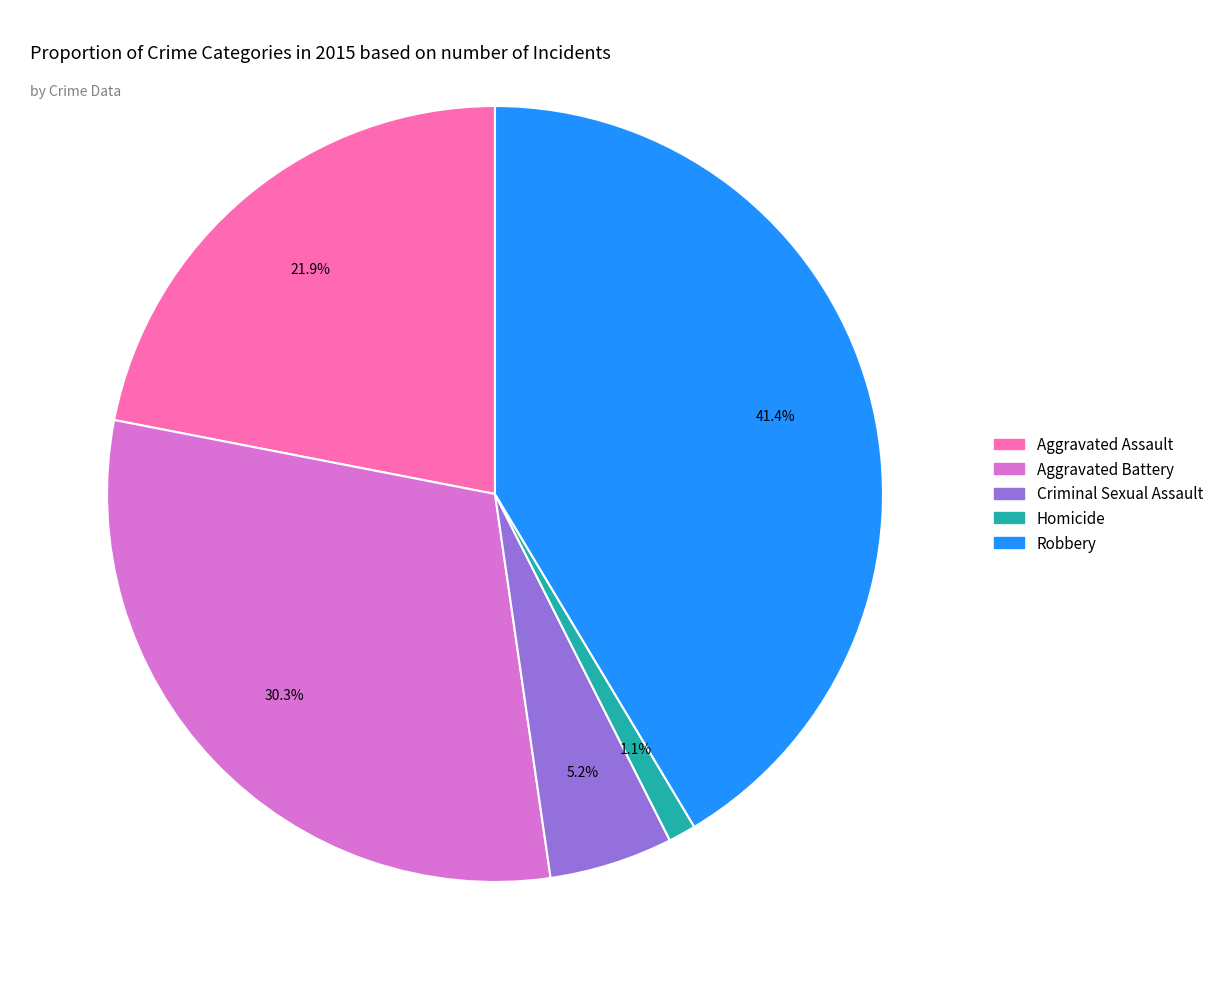

To the nearest percent, what portion does Aggravated Assault represent?

22%